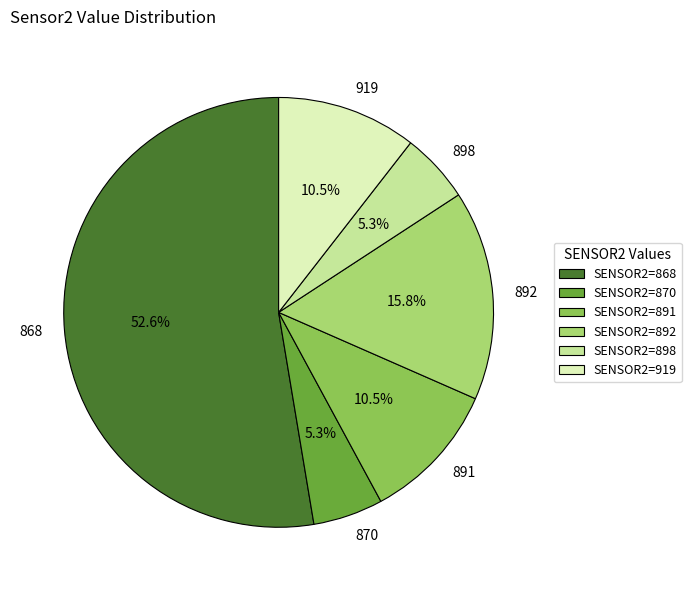

To the nearest percent, what is the average slice percentage?

17%